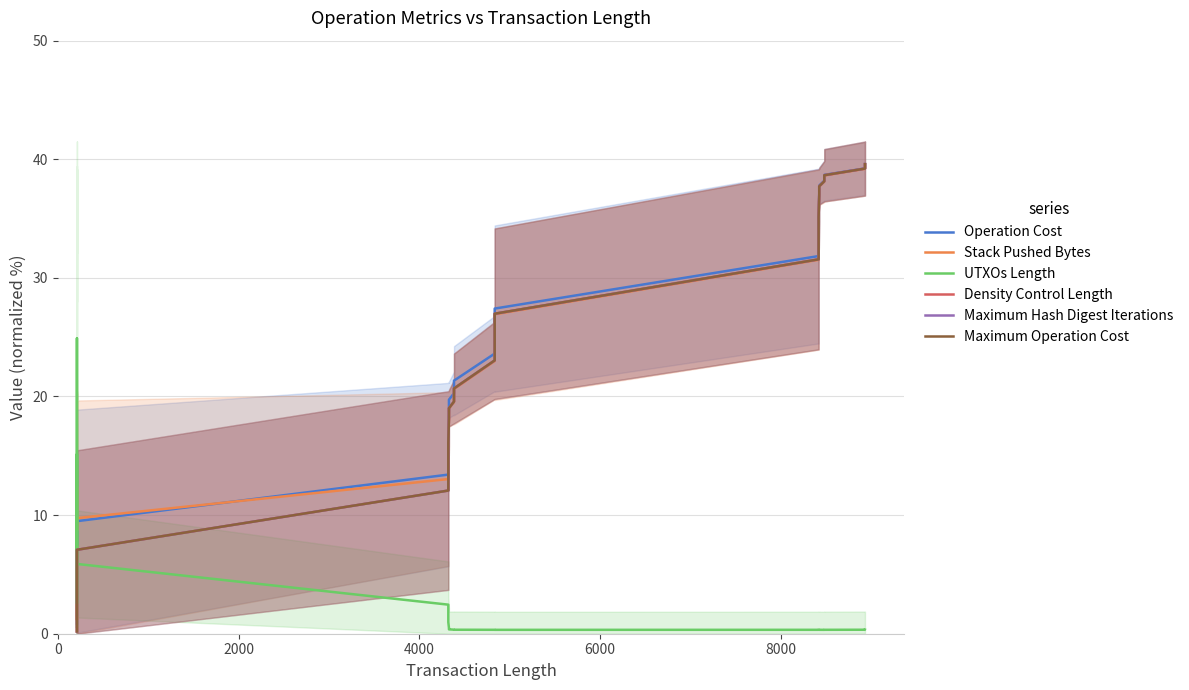

Does the chart display data point markers on the line(s)?

No